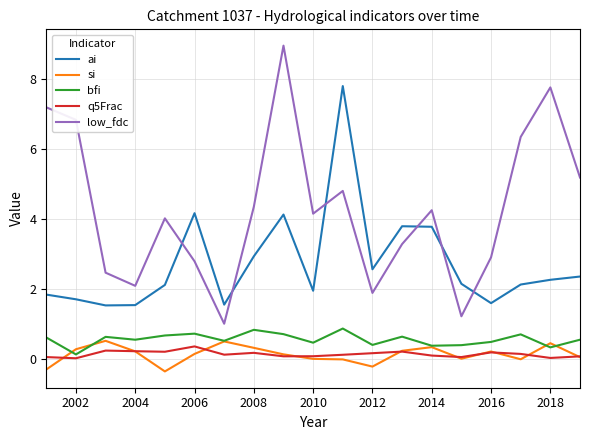

What is the maximum value shown in the chart?

8.9